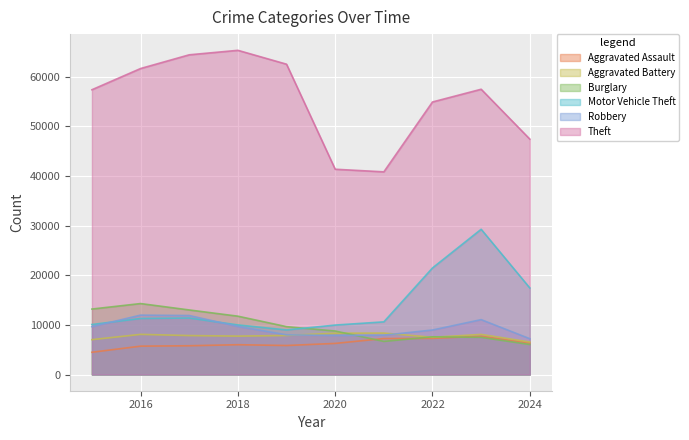

True or false: Aggravated Assault and Robbery cross at least once.

False